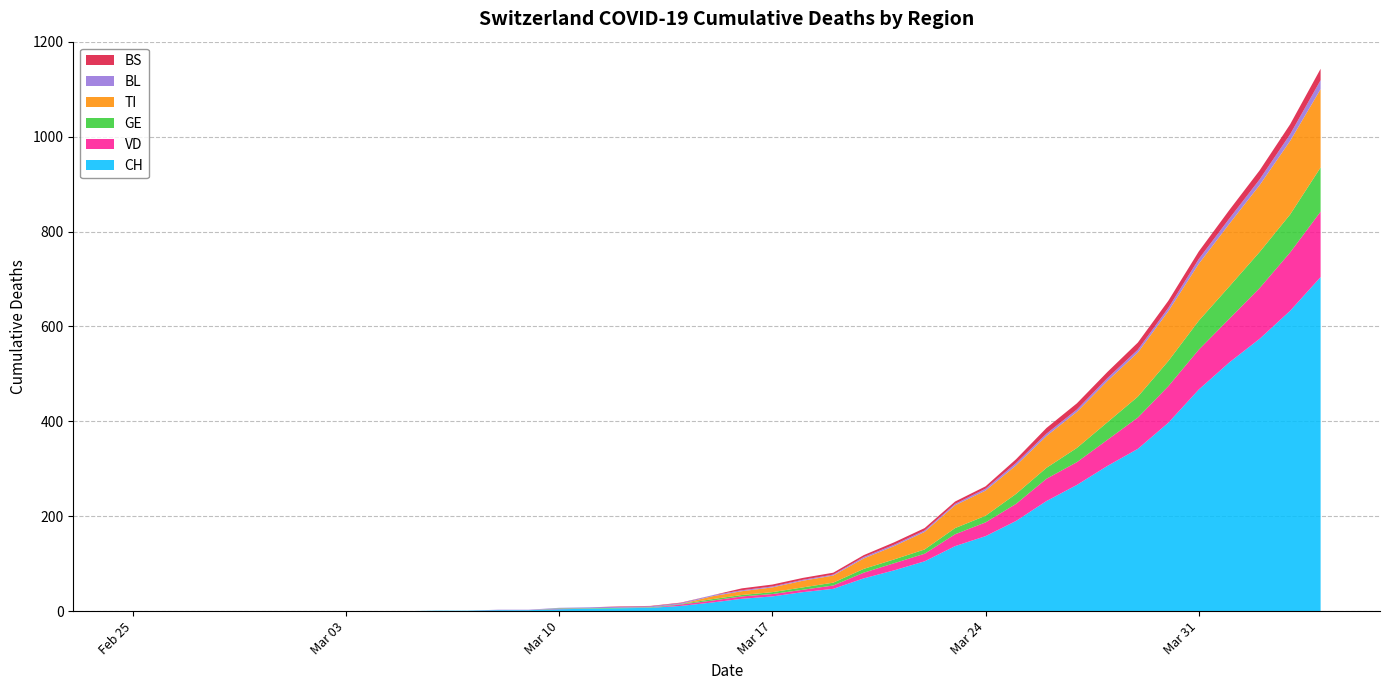

Reading left to right, list all the values displayed in this chart.

CH: 0	0	0	0	0	0	0	0	0	0	1	1	2	2	4	5	6	7	11	18	26	31	40	47	69	86	105	137	158	190	232	266	306	342	397	467	524	574	633	704
VD: 0	0	0	0	0	0	0	0	0	0	0	0	0	0	1	0	0	0	3	4	5	5	5	7	12	15	16	25	29	36	47	48	55	66	77	84	92	107	123	138
GE: 0	0	0	0	0	0	0	0	0	0	0	0	0	0	1	1	1	1	1	3	3	4	5	6	8	8	9	13	14	21	23	30	37	44	53	61	68	76	80	93
TI: 0	0	0	0	0	0	0	0	0	0	0	0	0	0	0	0	0	0	0	6	8	10	14	15	22	28	37	48	53	60	67	76	87	93	105	120	132	141	155	165
BL: 0	0	0	0	0	0	0	0	0	0	0	0	1	1	1	2	2	2	2	2	2	2	2	2	3	3	3	3	4	5	5	5	6	6	7	10	11	12	14	19
BS: 0	0	0	0	0	0	0	0	0	0	0	0	0	0	0	0	1	1	1	0	4	4	4	4	4	5	5	5	5	8	12	13	13	15	15	16	18	19	21	24